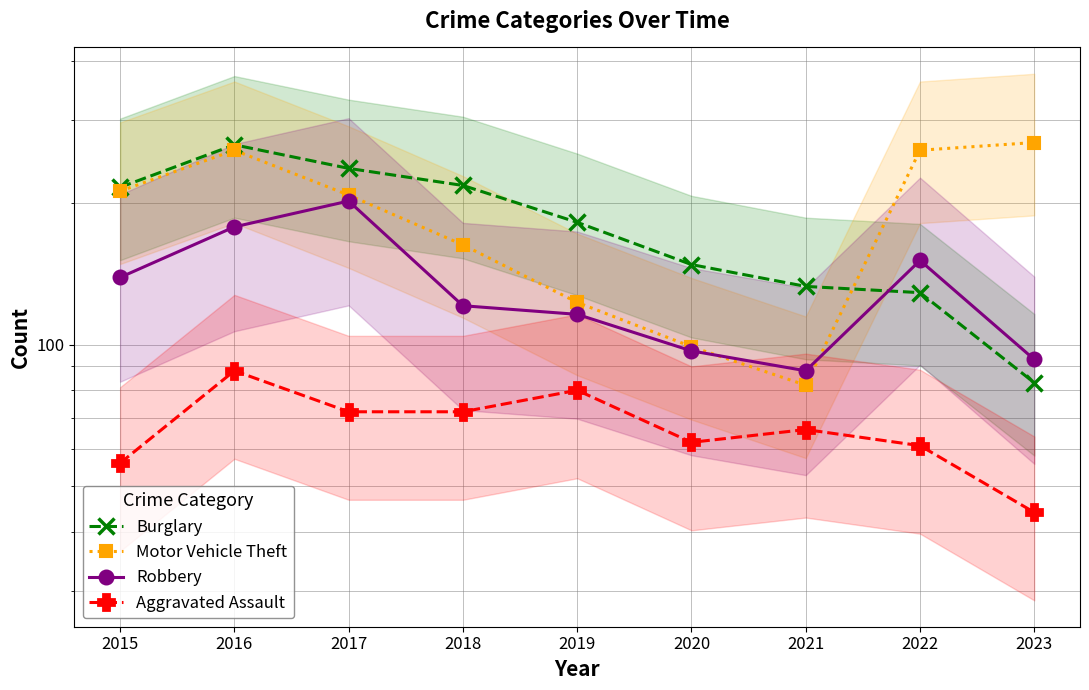

At which category is the sum across all series the highest?

2016